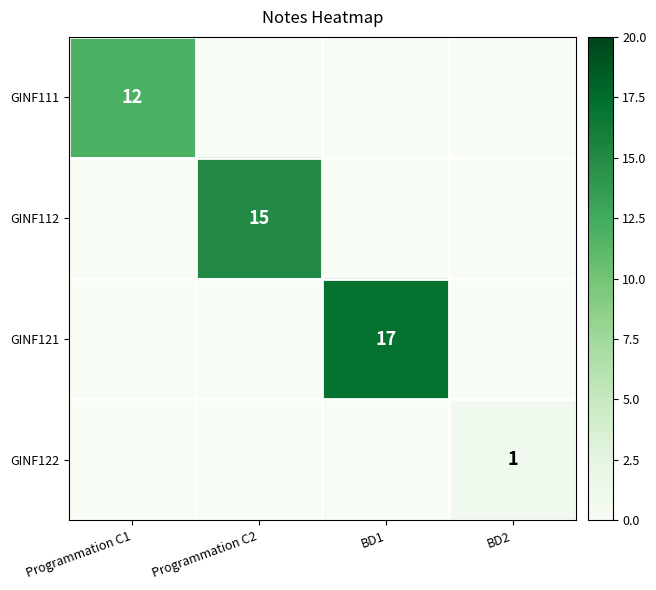

The GINF112 series shows 15 at Programmation C2. True or false?

True